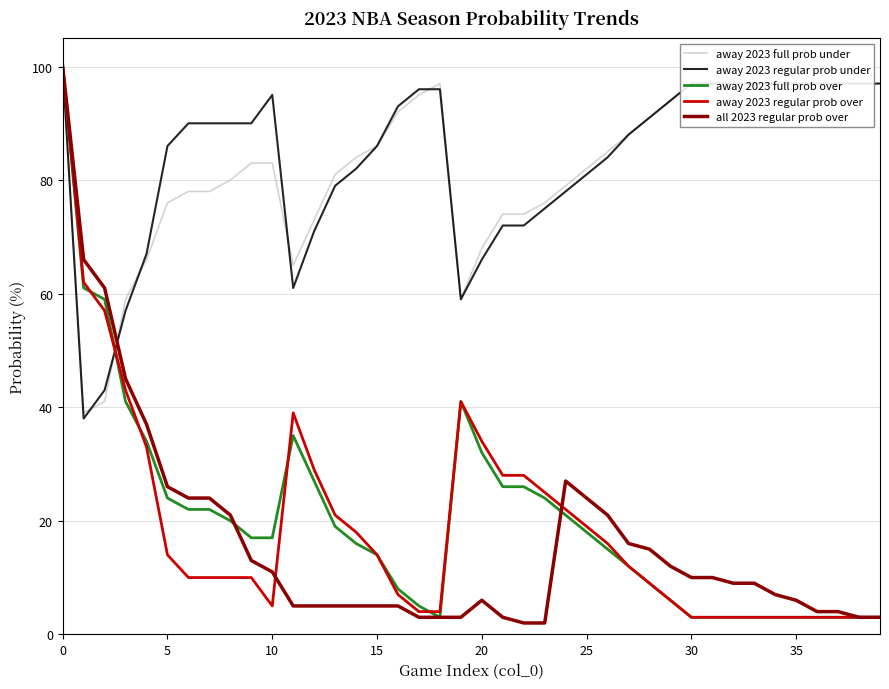

What is the highest value of the away 2023 full prob over series?

100